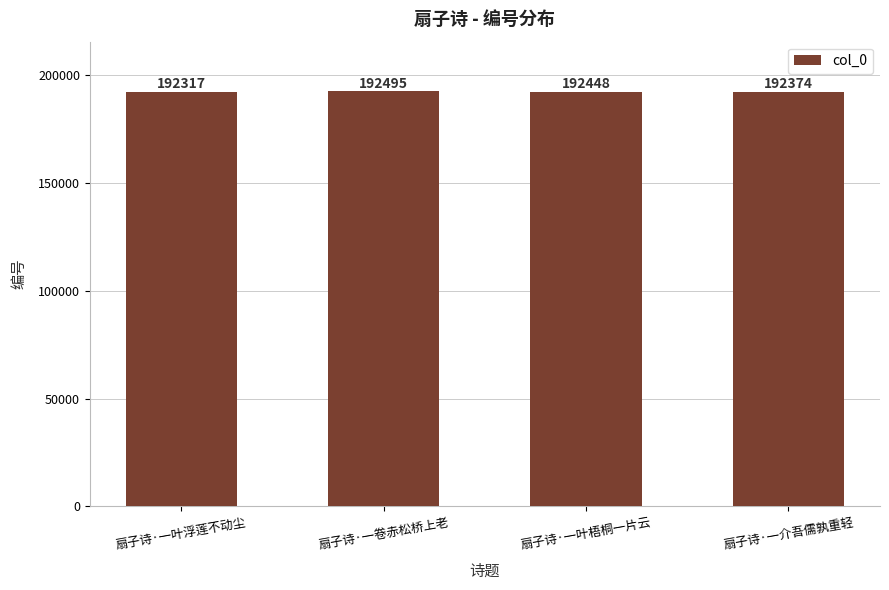

What is the difference between the second highest and minimum values?

131